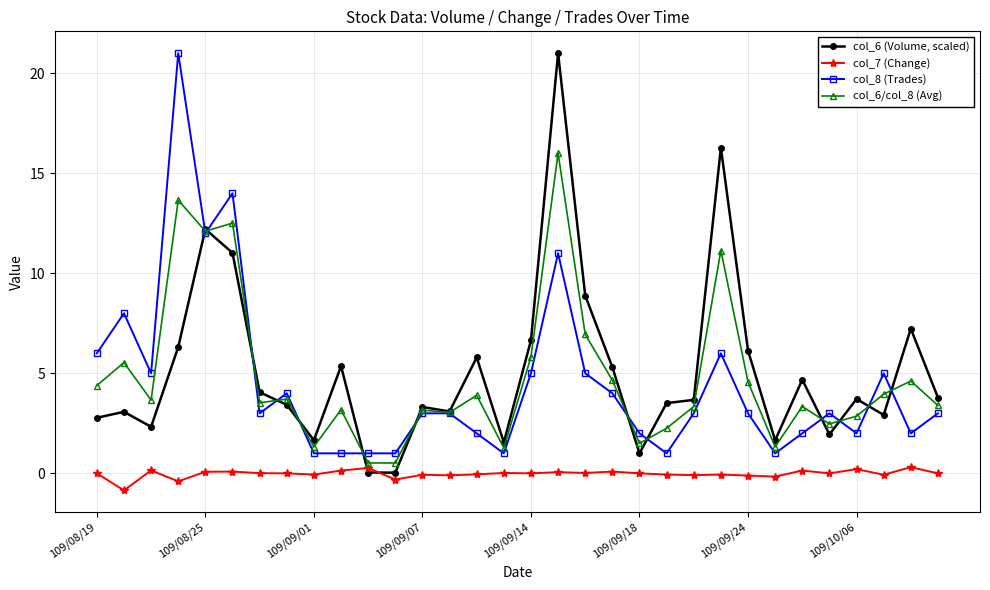

What is the value of the col_8 (Trades) point at the 32nd from the left?

3.0